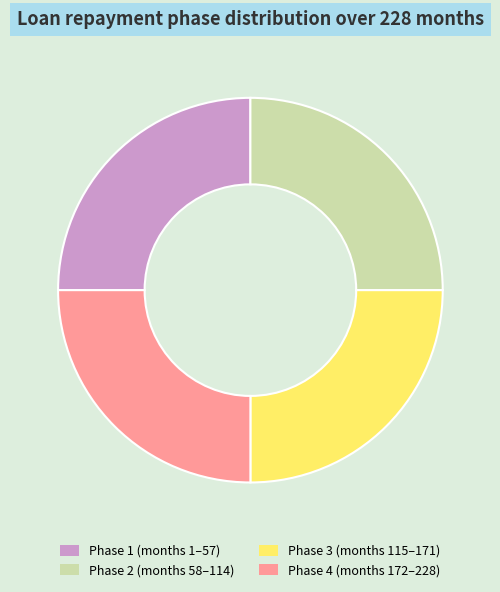

The Phase 2 (months 58–114) slice represents 38% of the pie. True or false?

False